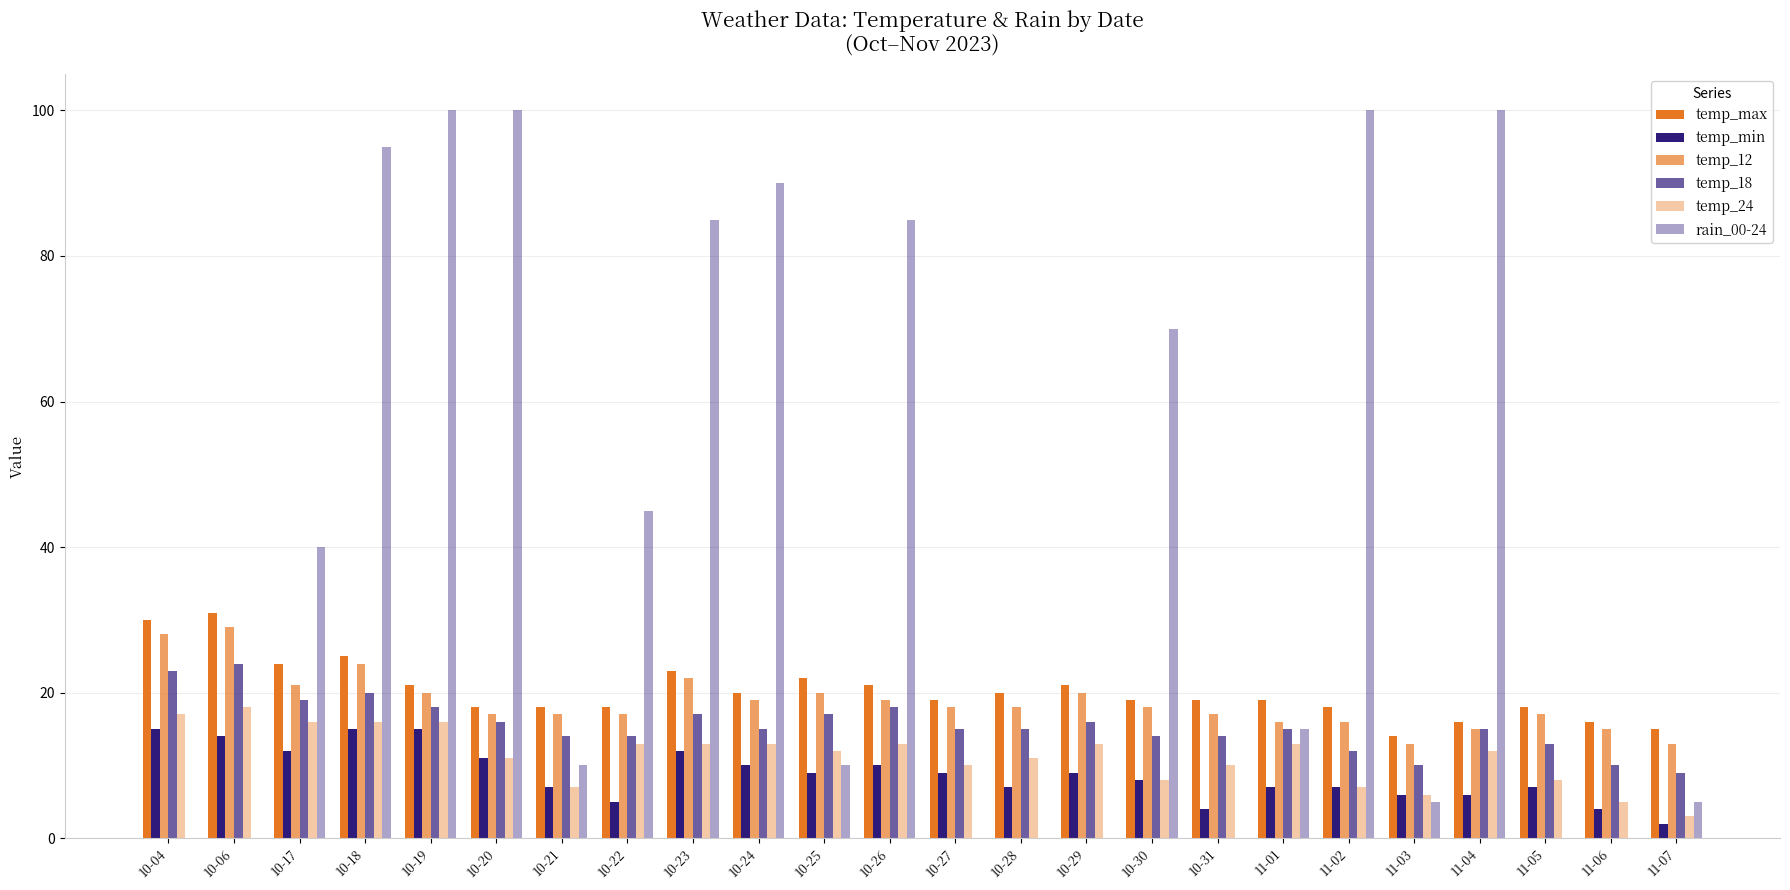

How many distinct data groups are displayed?

6